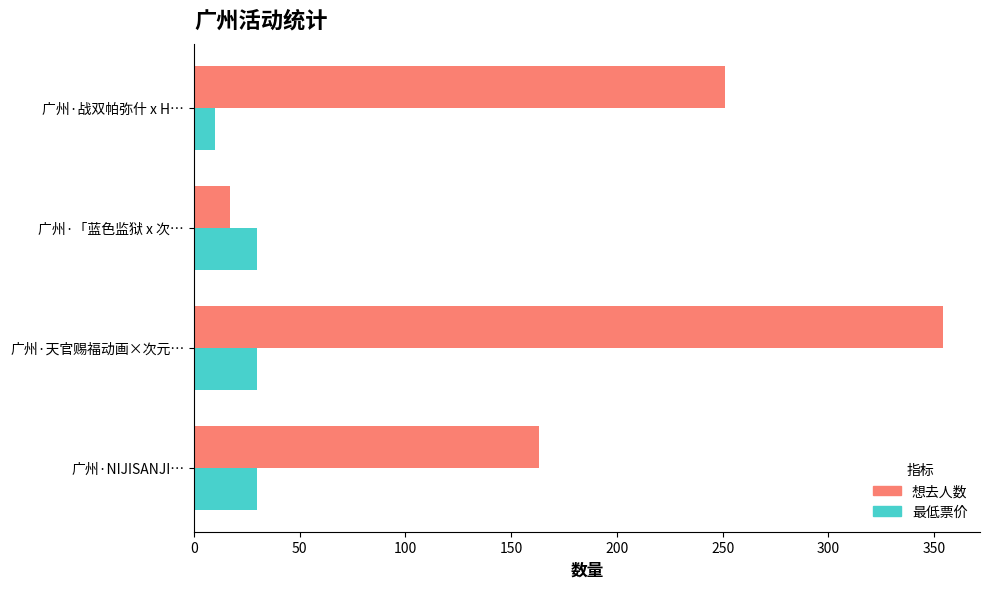

Rank the series by their average value, from lowest to highest.

最低票价, 想去人数